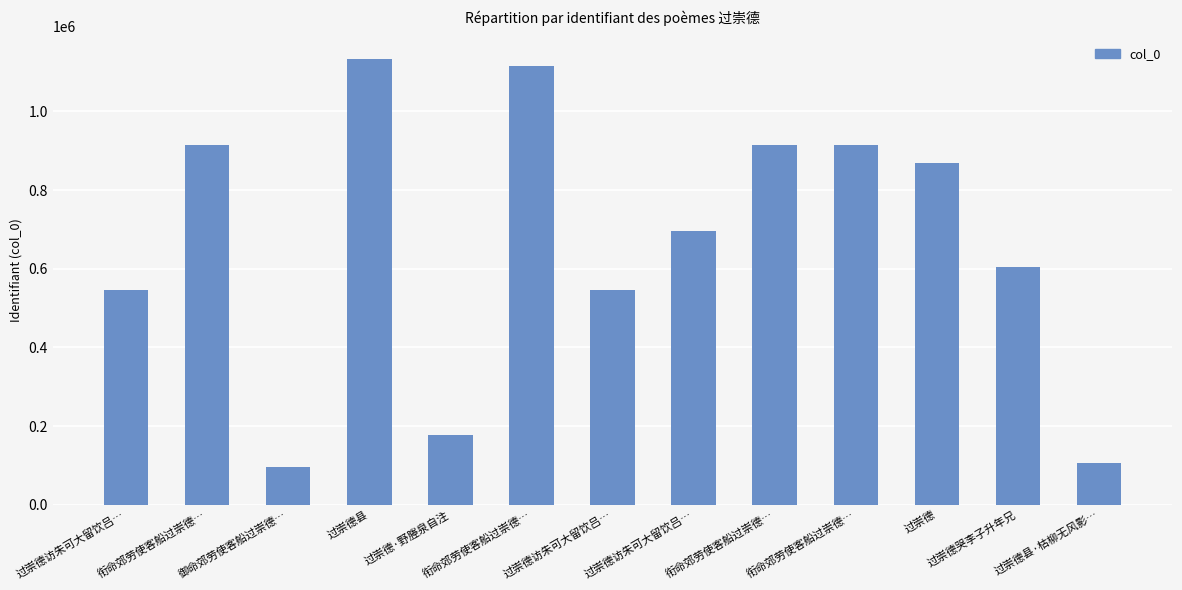

How many data points are less than 697141?

6